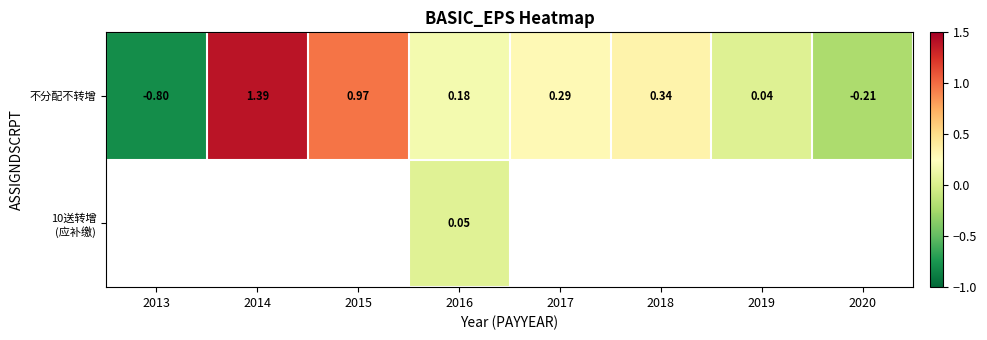

How many values in the 不分配不转增 series exceed 0?

6